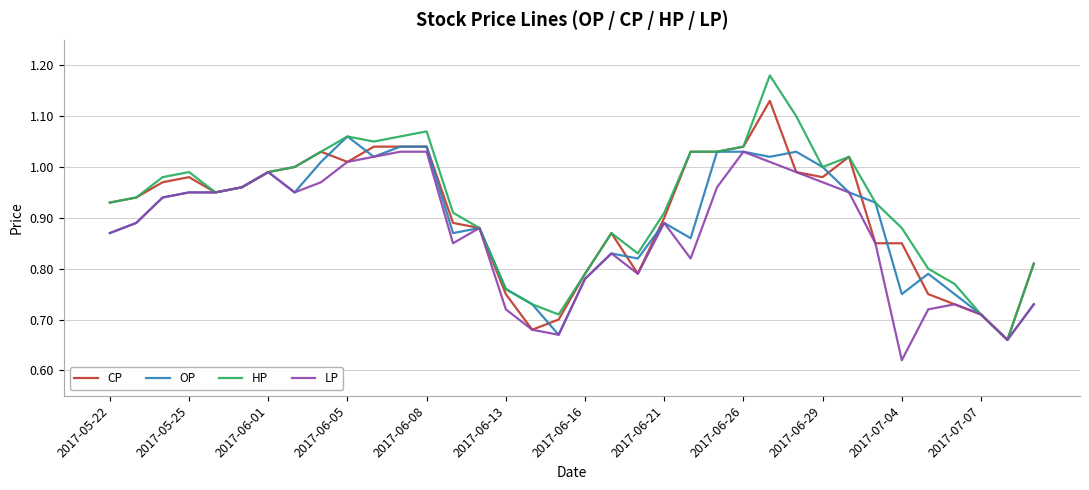

Which series has the widest spread of values?

HP